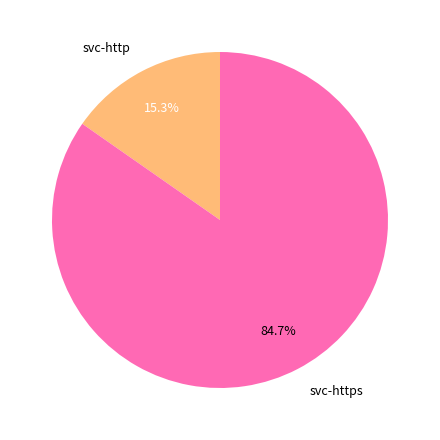

How many slices are in this pie chart?

2